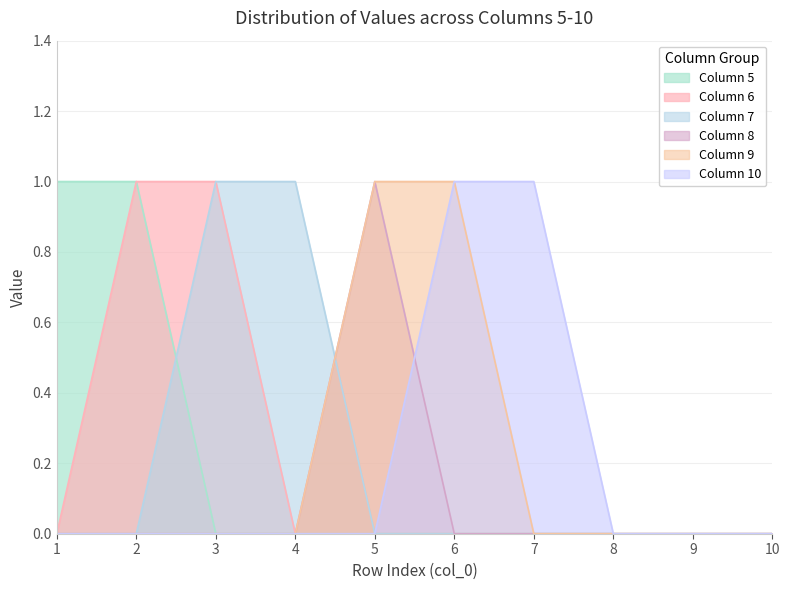

How many lines are shown in the chart?

6